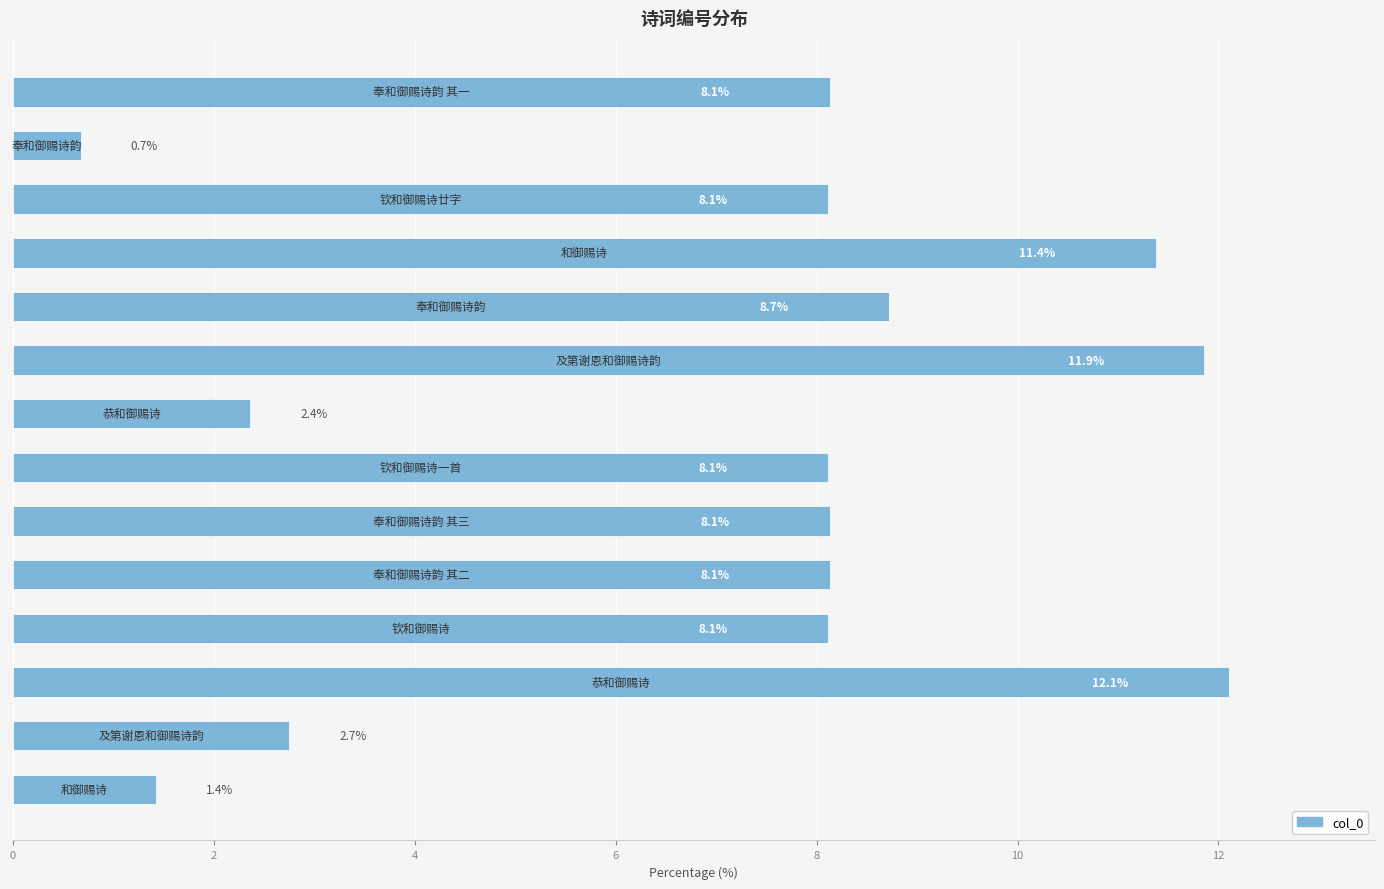

What is the difference between the second highest and minimum values?

11.2